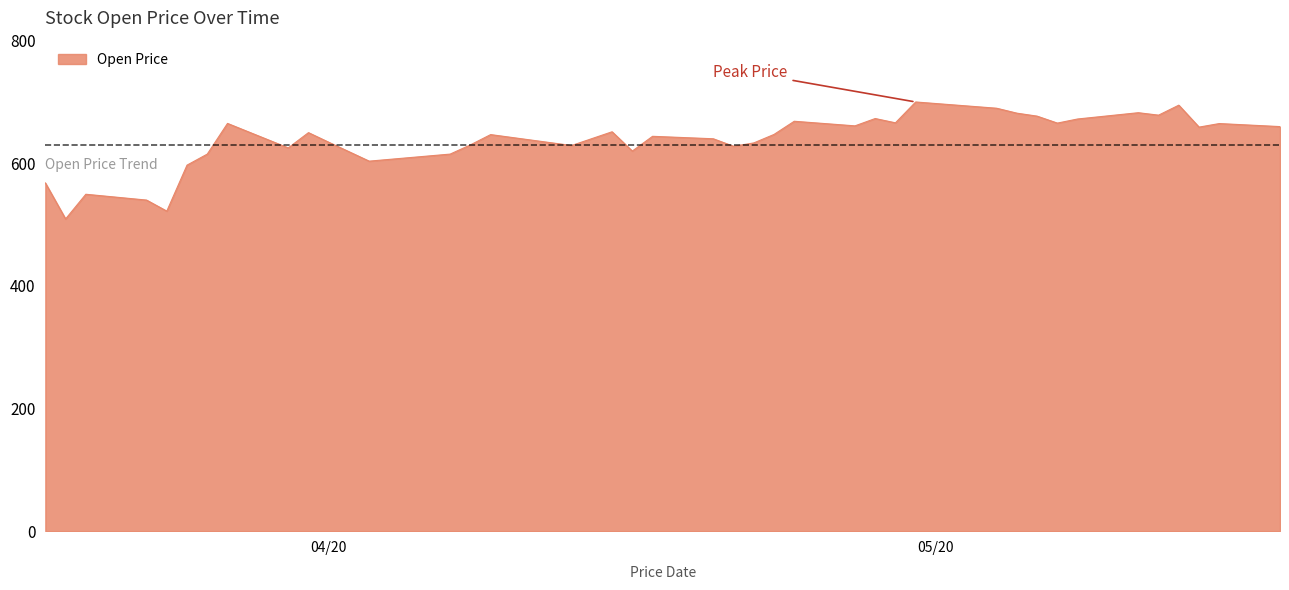

What is the greatest value displayed?

700.0